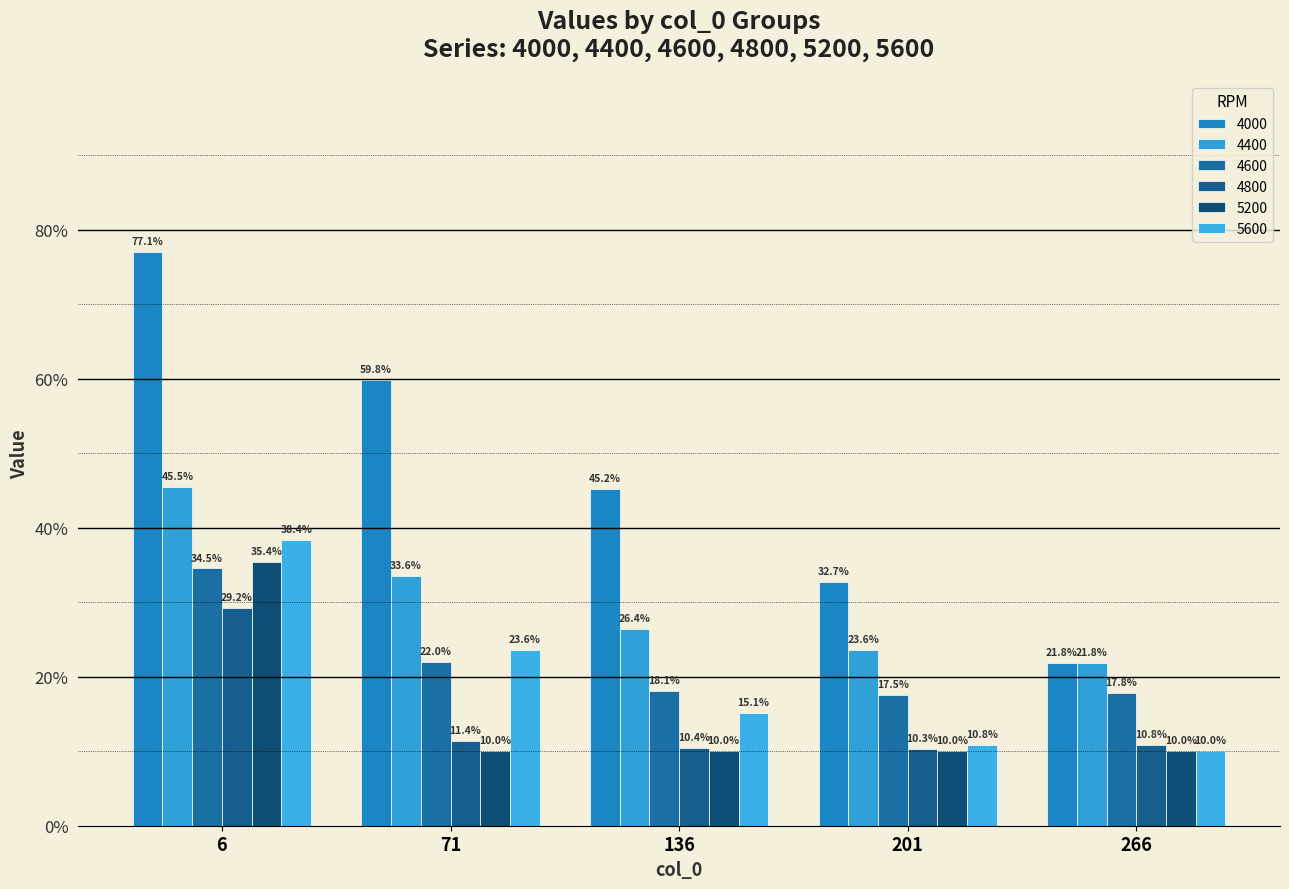

Are the bars grouped side by side (vs. stacked)?

Yes